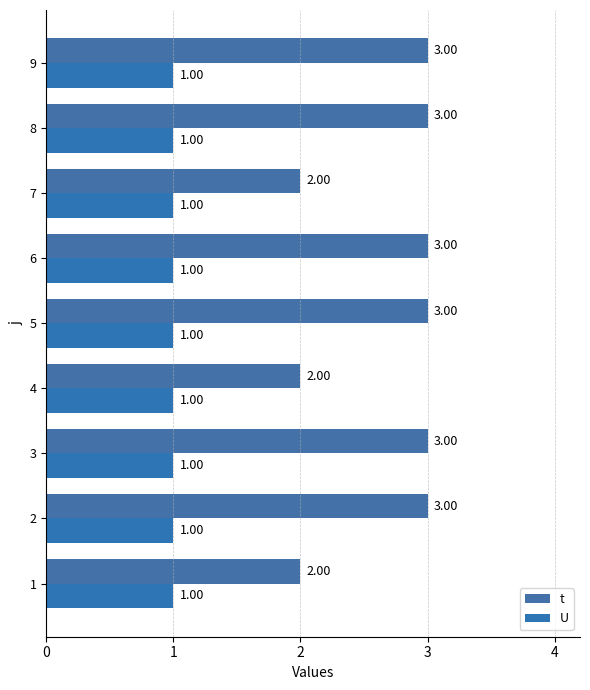

What is the maximum value for U?

1